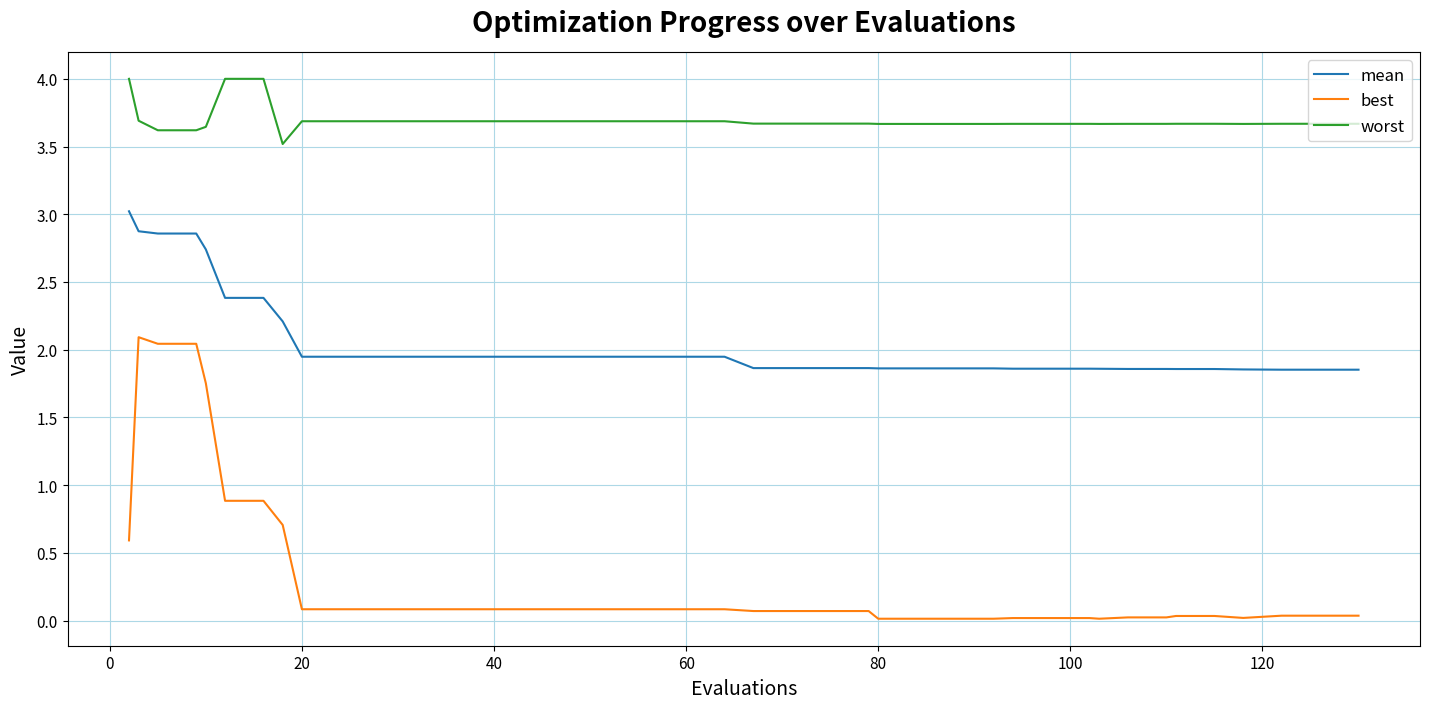

What is the difference between the maximum and minimum values in the best series?

2.1